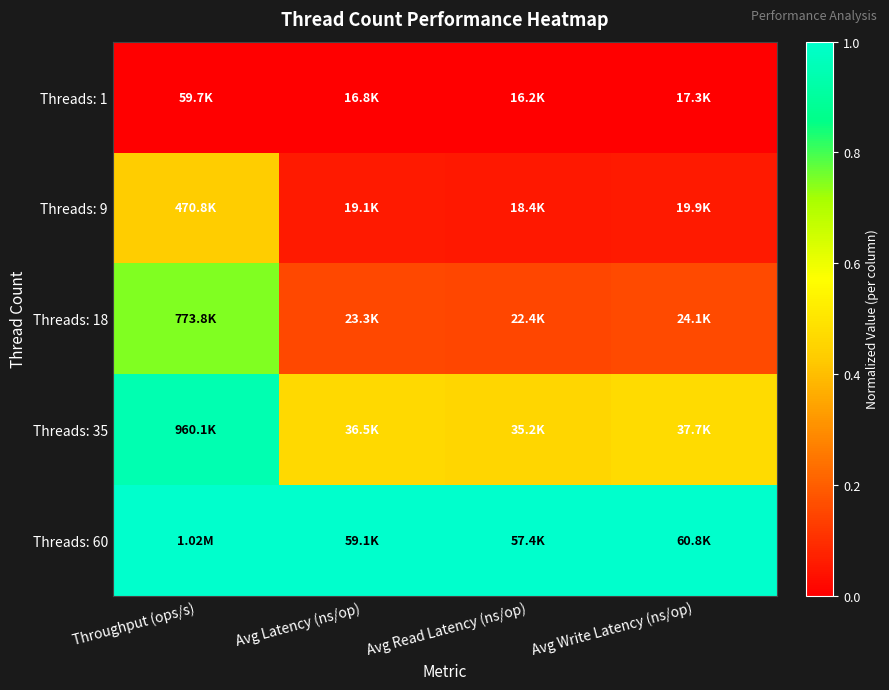

What is the spread (max minus min) of values at Avg Read Latency (ns/op)?

1.0